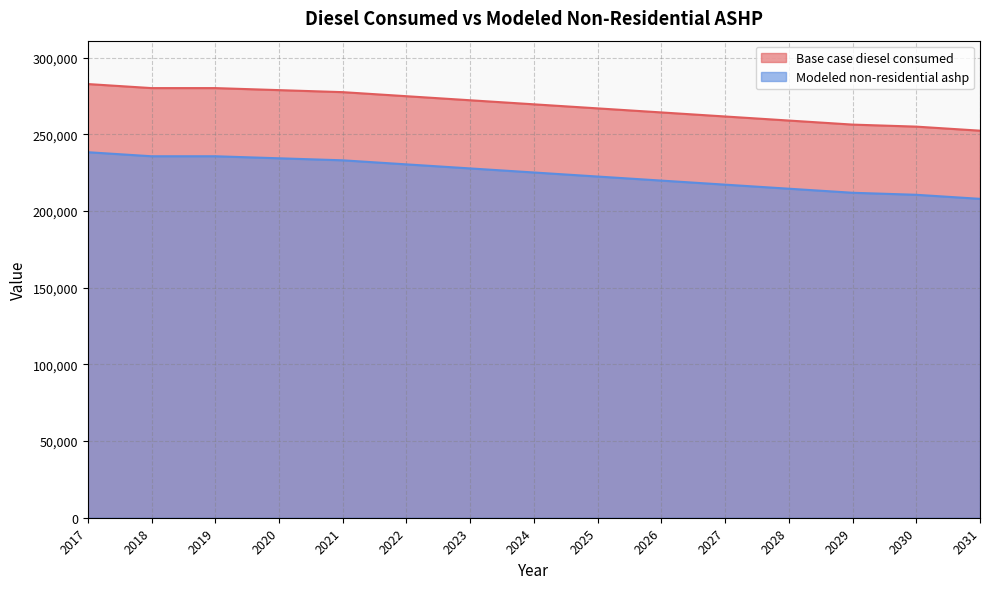

True or false: Base case diesel consumed and Modeled non-residential ashp cross at least once.

False